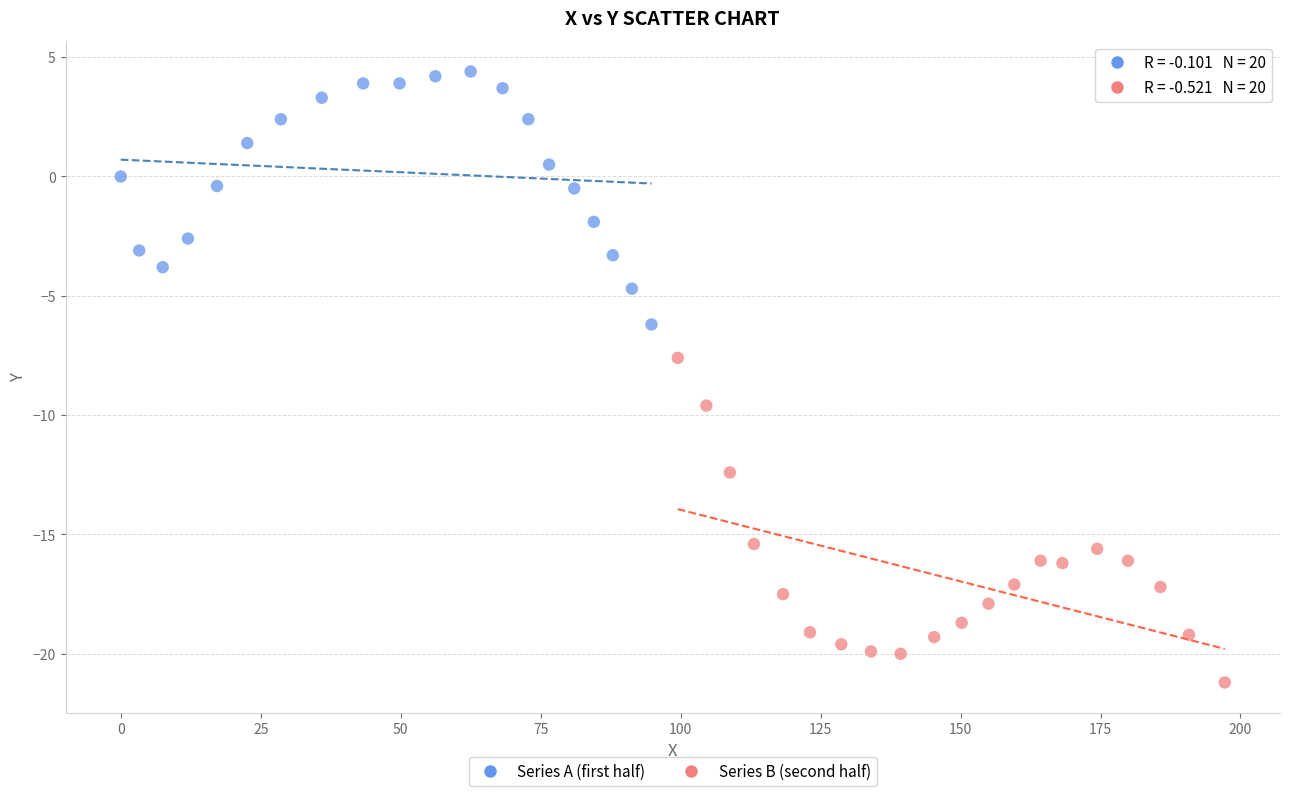

Which series reaches the minimum Y coordinate?

Series B (second half)